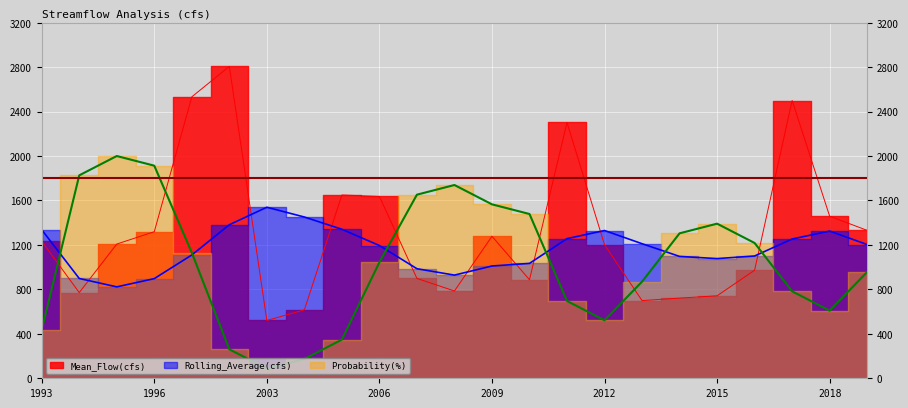

Rank the series by their average value, from highest to lowest.

Mean_Flow(cfs), Rolling_Average(cfs), Probability(%)